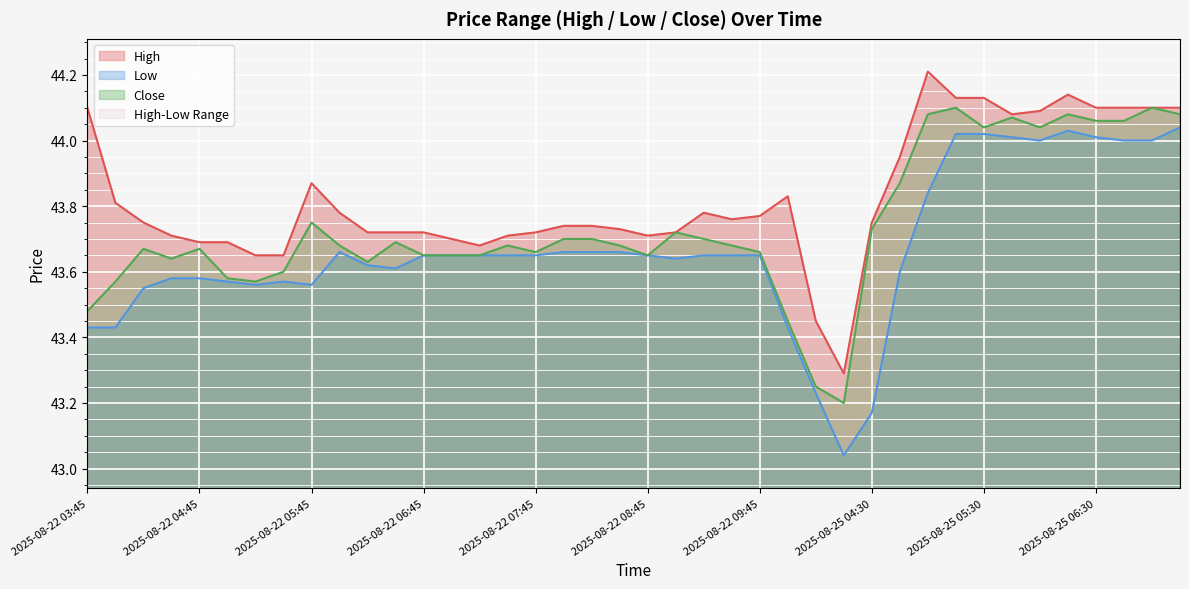

At which label does Close reach its peak?

2025-08-25 05:15